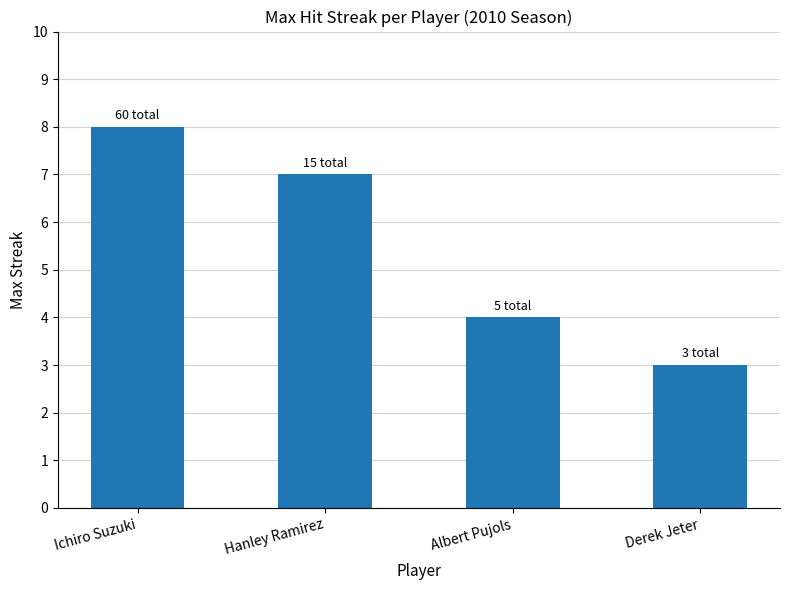

Approximately how many times larger is the value at Ichiro Suzuki compared to Derek Jeter?

2.7